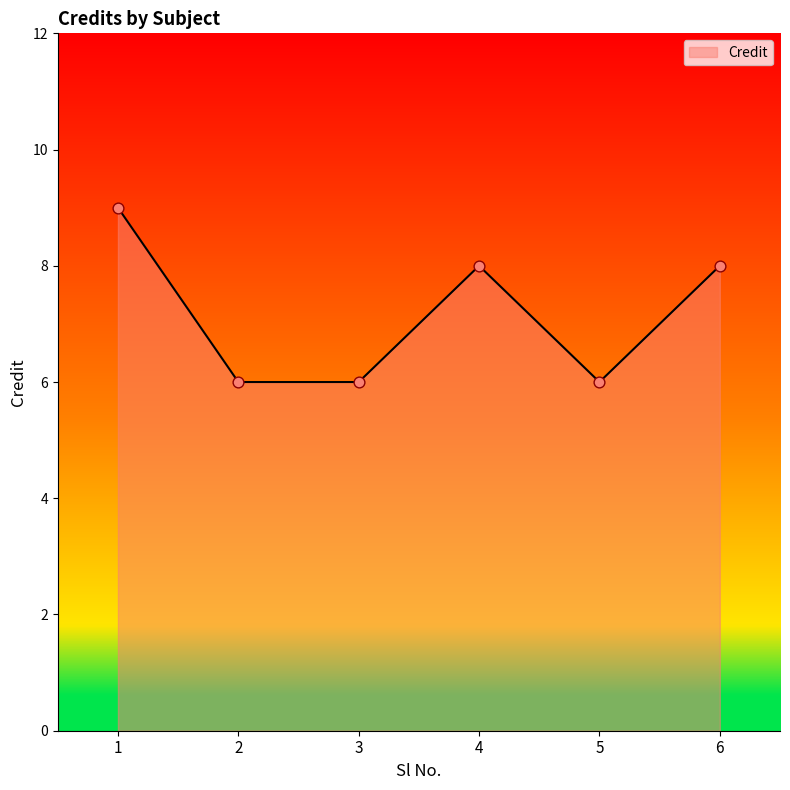

What is the change in value from 1 to 2?

-3